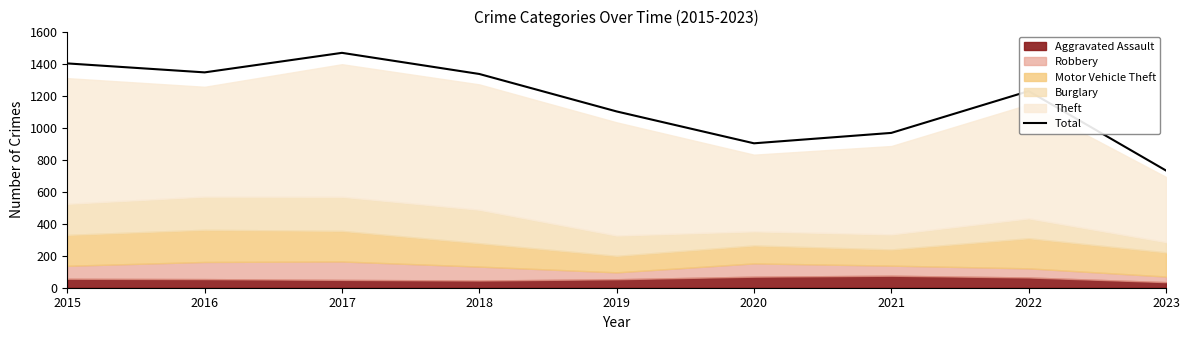

What is the sum of the values at 2016 and 2023?

2077